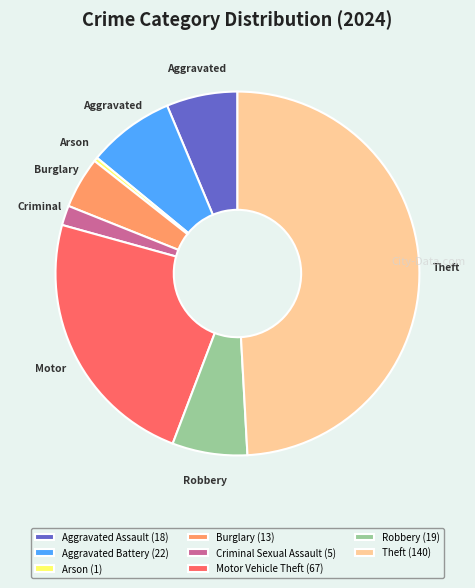

How many slices are in this pie chart?

8